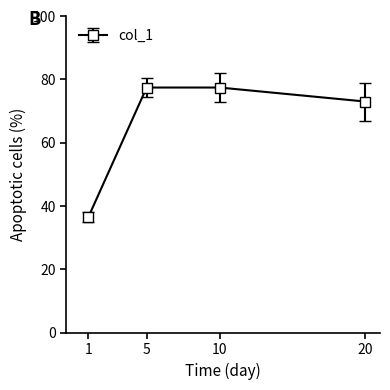

True or false: there are more than 1 points higher than both neighbors.

False